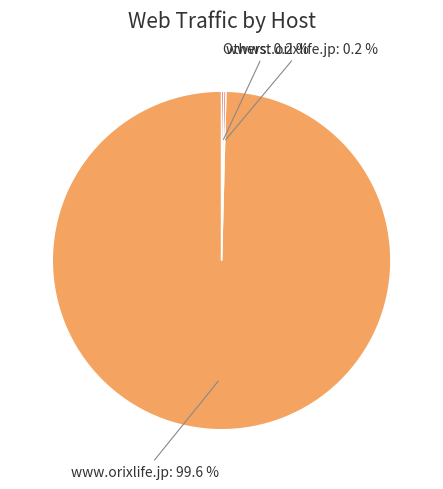

Which slice represents more than half of the pie?

www.orixlife.jp